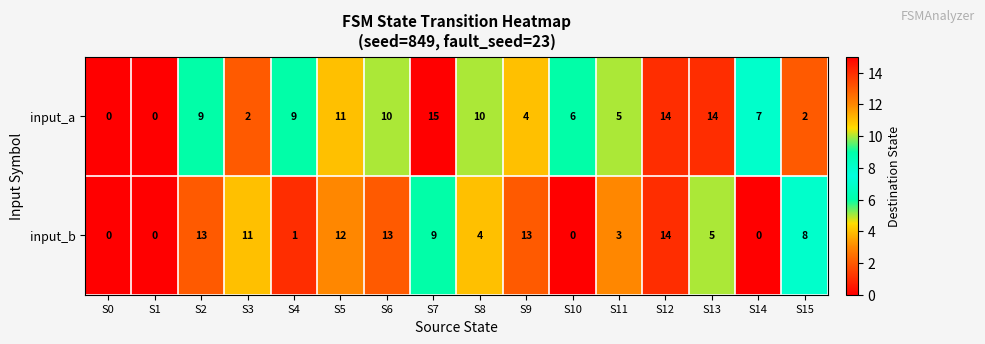

What is the difference between the second highest and second lowest values in the input_a series?

14